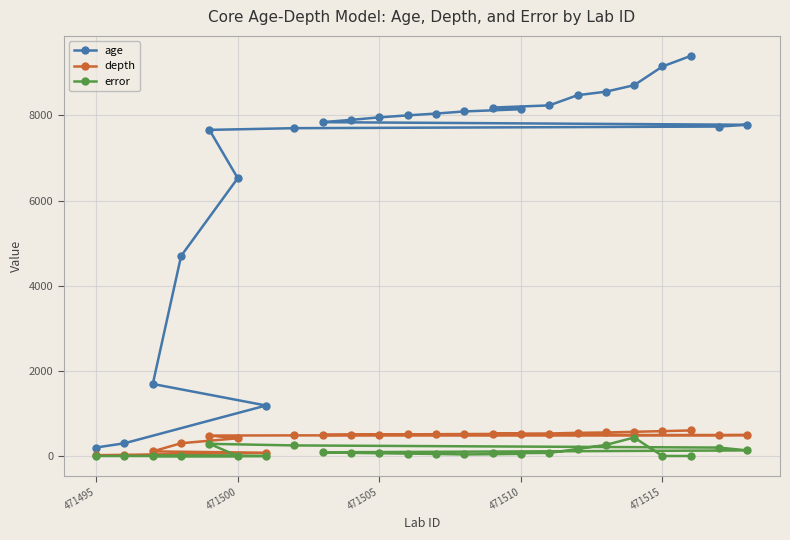

Which series has the largest total across all categories?

age